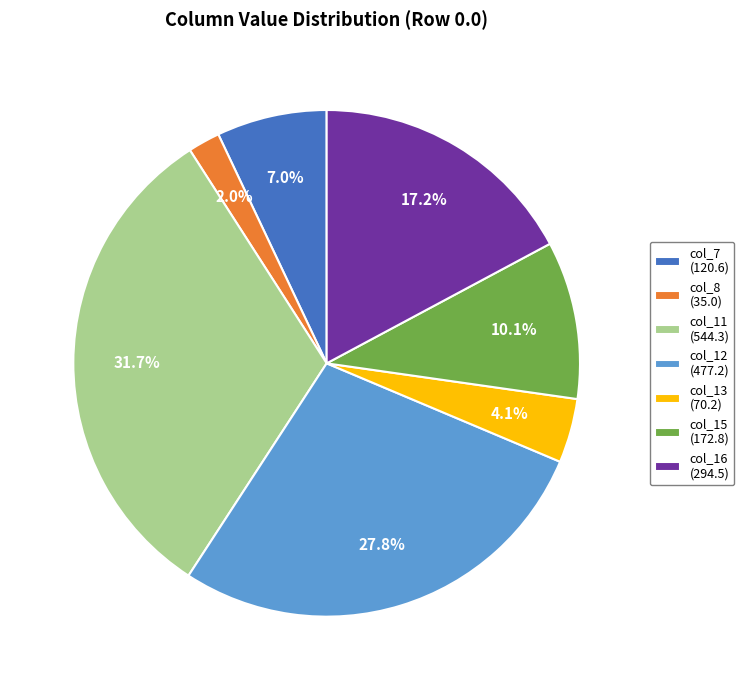

Which has a higher value, col_16 or col_15?

col_16